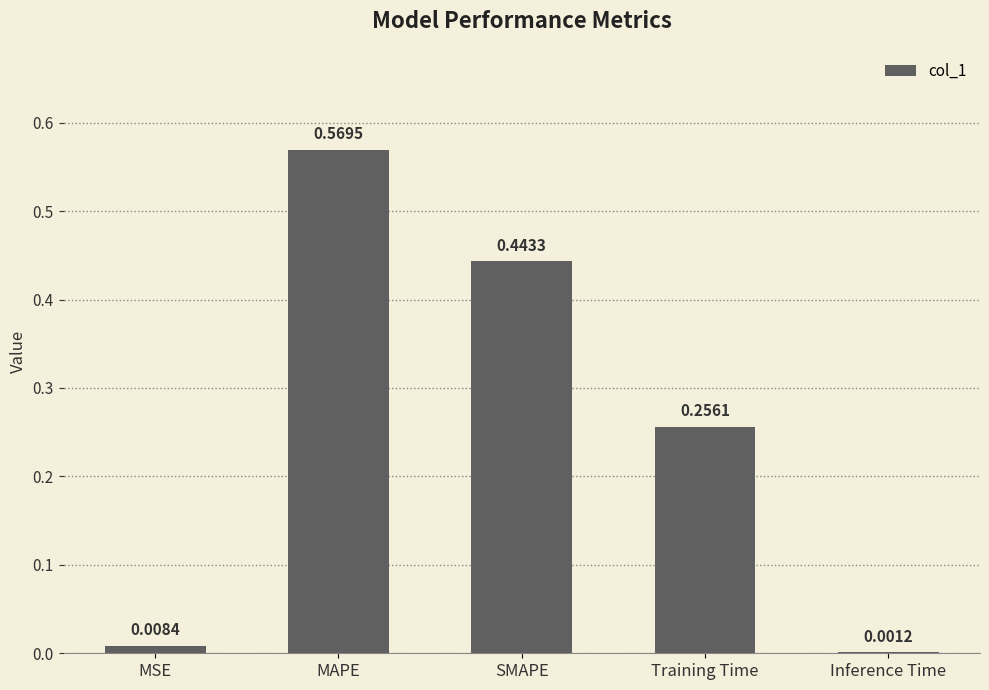

Where is the data nearest to the value 0?

Inference Time